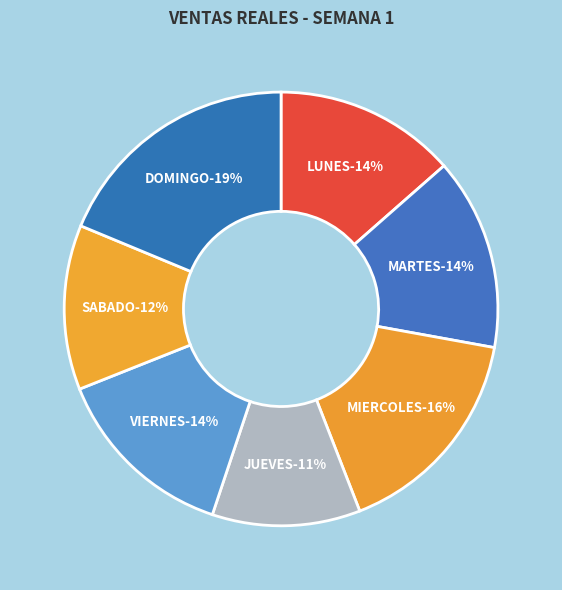

Between LUNES and MIERCOLES, which is larger?

MIERCOLES